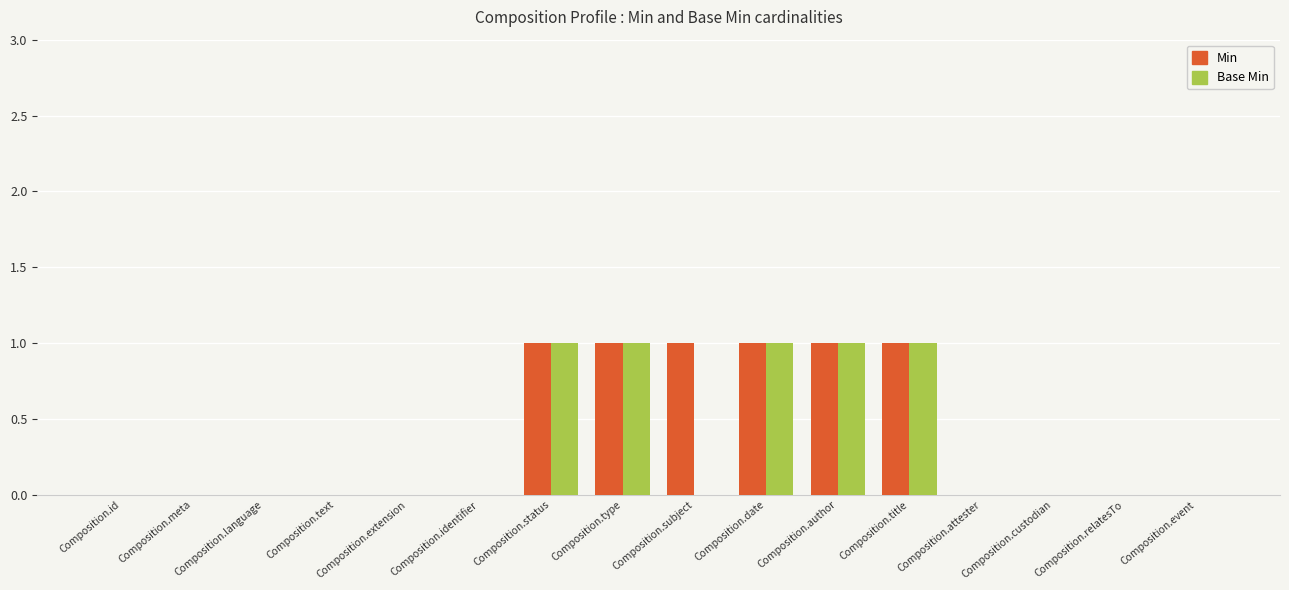

Reading right to left, extract all data points from this chart.

Min: Composition.event=0	Composition.relatesTo=0	Composition.custodian=0	Composition.attester=0	Composition.title=1	Composition.author=1	Composition.date=1	Composition.subject=1	Composition.type=1	Composition.status=1	Composition.identifier=0	Composition.extension=0	Composition.text=0	Composition.language=0	Composition.meta=0	Composition.id=0
Base Min: Composition.event=0	Composition.relatesTo=0	Composition.custodian=0	Composition.attester=0	Composition.title=1	Composition.author=1	Composition.date=1	Composition.subject=0	Composition.type=1	Composition.status=1	Composition.identifier=0	Composition.extension=0	Composition.text=0	Composition.language=0	Composition.meta=0	Composition.id=0